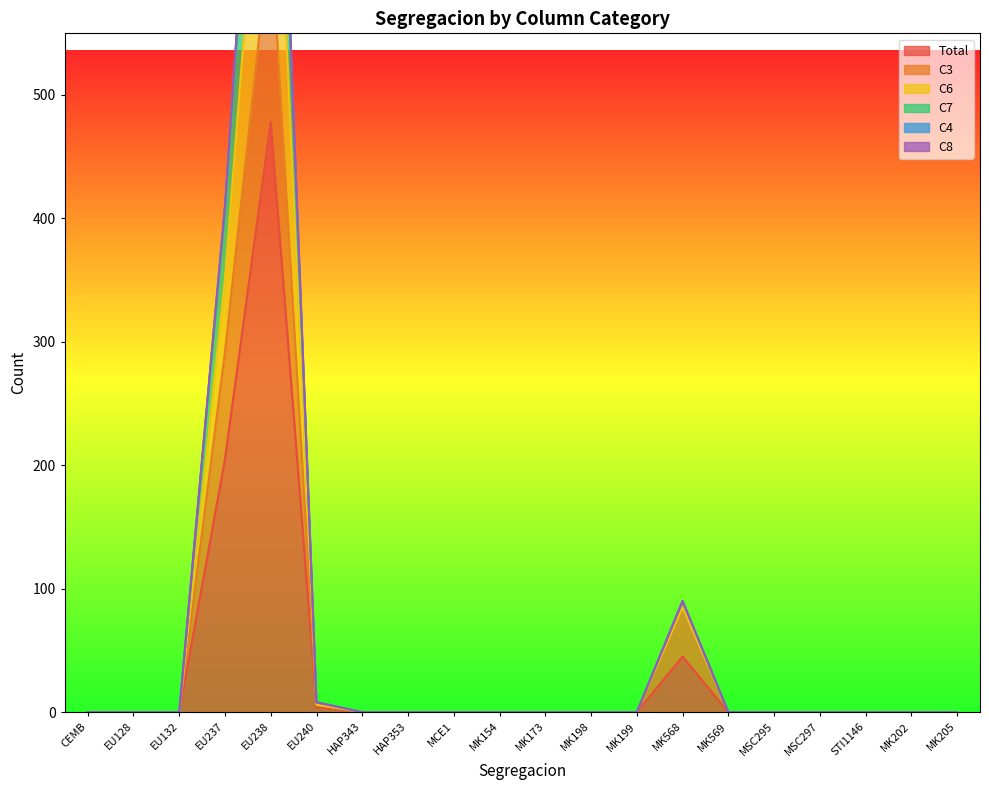

Is it true that Total equals 310 at MSC295?

False